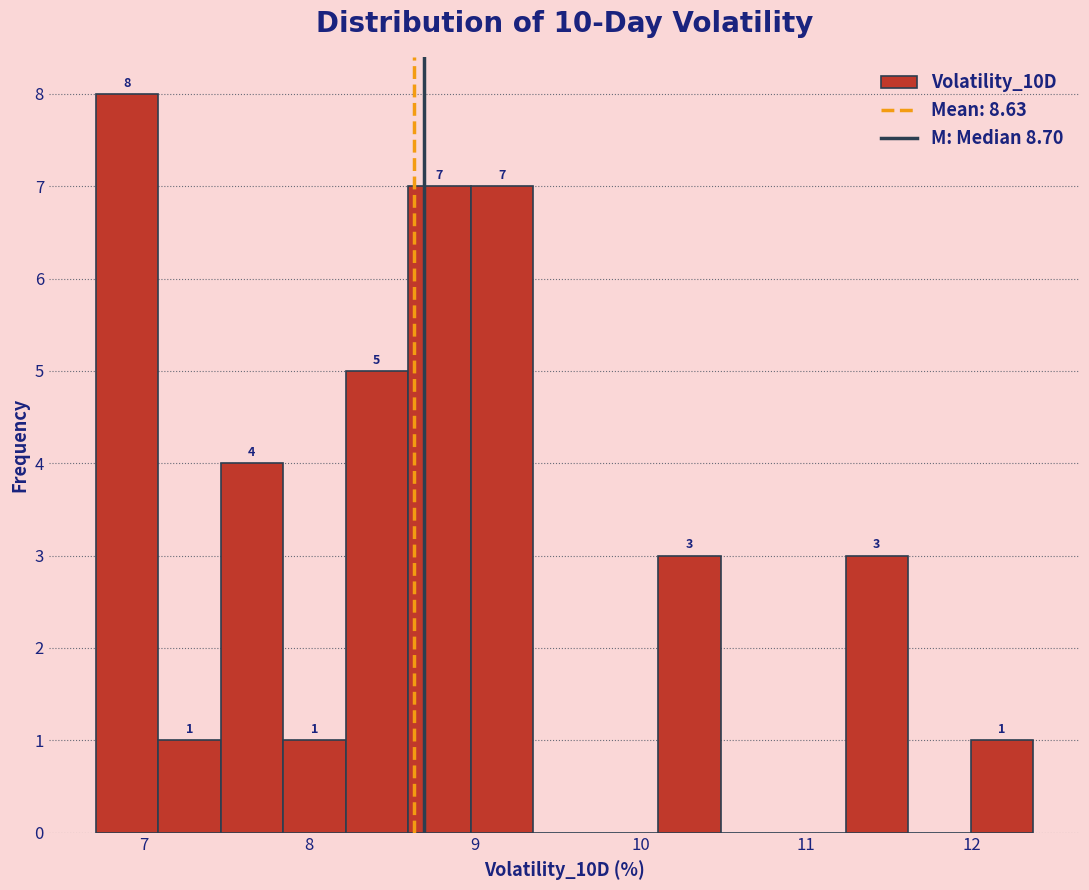

Read against the x-axis, roughly where is the centre of the tallest bar?

6.9